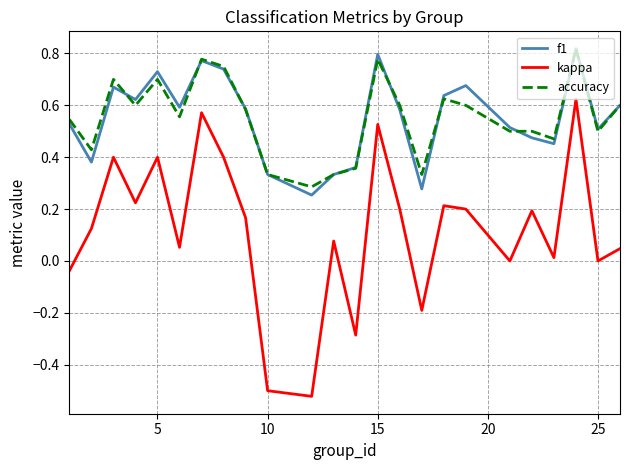

True or false: accuracy and kappa intersect in this chart.

False